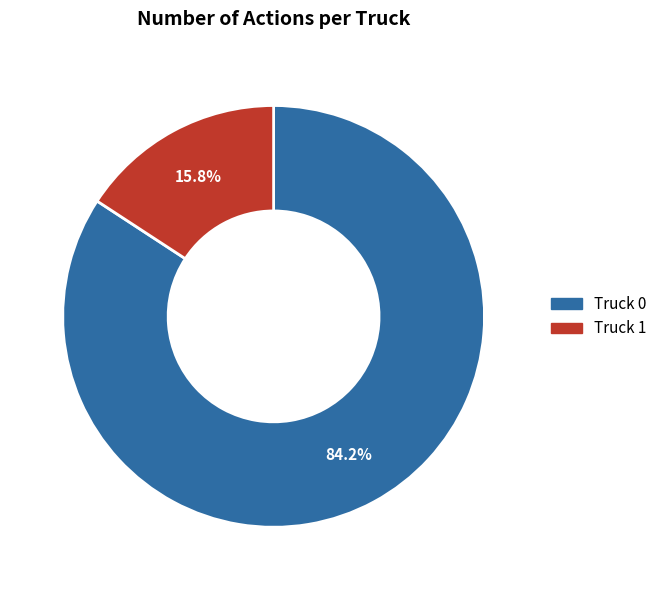

How many segments does this pie chart have?

2